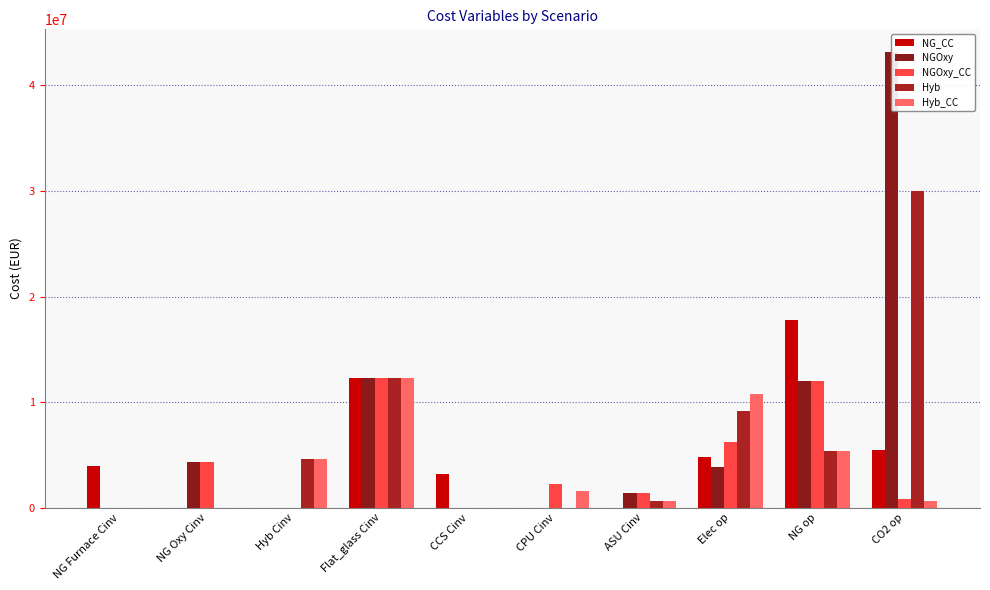

Reading left to right, transcribe all the data shown in this chart.

NG_CC: NG Furnace Cinv=3917440	NG Oxy Cinv=0	Hyb Cinv=0	Flat_glass Cinv=12269300	CCS Cinv=3218940	CPU Cinv=0	ASU Cinv=0	Elec op=4830040	NG op=17804600	CO2 op=5464030
NGOxy: NG Furnace Cinv=0	NG Oxy Cinv=4320310	Hyb Cinv=0	Flat_glass Cinv=12269300	CCS Cinv=0	CPU Cinv=0	ASU Cinv=1428840	Elec op=3893130	NG op=12004000	CO2 op=43154900
NGOxy_CC: NG Furnace Cinv=0	NG Oxy Cinv=4320310	Hyb Cinv=0	Flat_glass Cinv=12269300	CCS Cinv=0	CPU Cinv=2207960	ASU Cinv=1428840	Elec op=6207340	NG op=12004000	CO2 op=863107
Hyb: NG Furnace Cinv=0	NG Oxy Cinv=0	Hyb Cinv=4640290	Flat_glass Cinv=12269300	CCS Cinv=0	CPU Cinv=0	ASU Cinv=639796	Elec op=9132260	NG op=5375070	CO2 op=30029700
Hyb_CC: NG Furnace Cinv=0	NG Oxy Cinv=0	Hyb Cinv=4640290	Flat_glass Cinv=12269300	CCS Cinv=0	CPU Cinv=1536430	ASU Cinv=639796	Elec op=10742600	NG op=5375070	CO2 op=600602